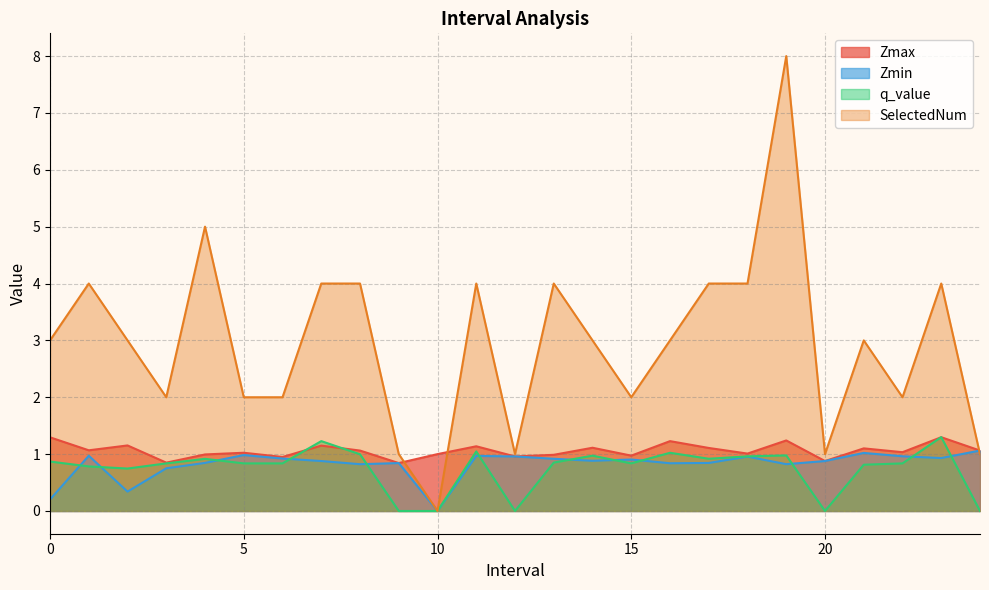

At which label does Zmin reach its peak?

24